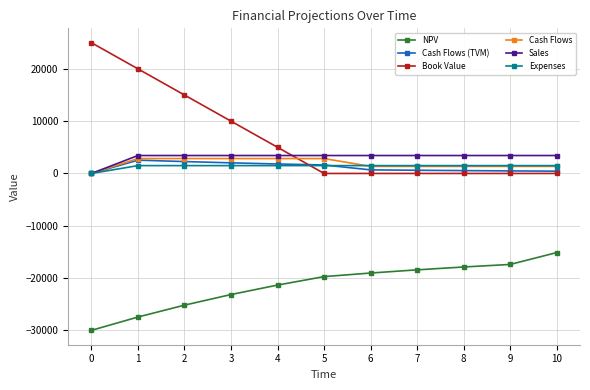

Which series changed the most between 0 and 9?

Book Value